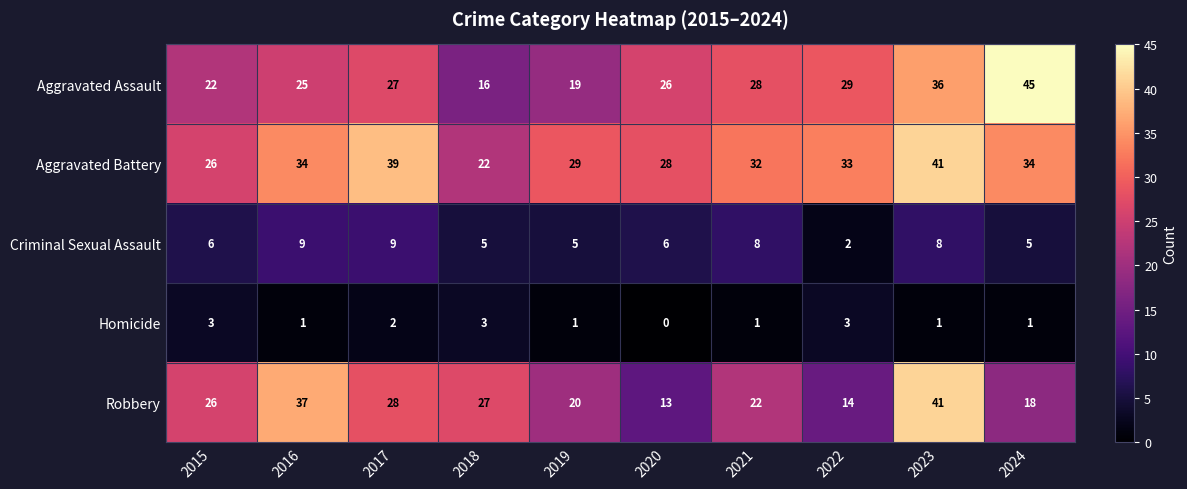

What is the sum of all Homicide values?

16